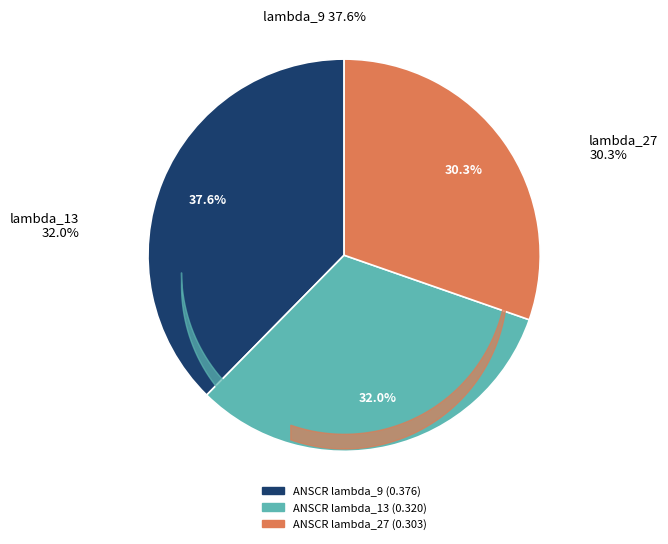

To the nearest percent, what portion does ANSCR lambda_27 represent?

30%